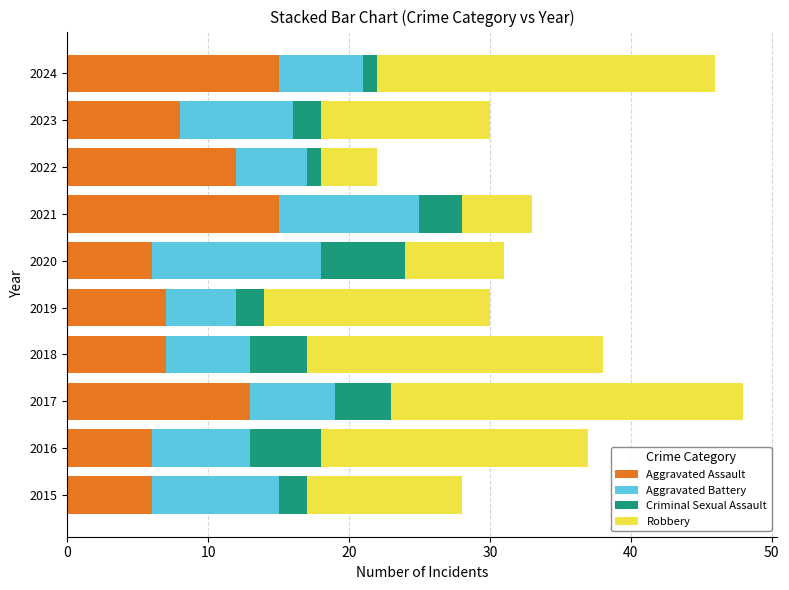

What value does the Aggravated Assault series have at 2023?

8